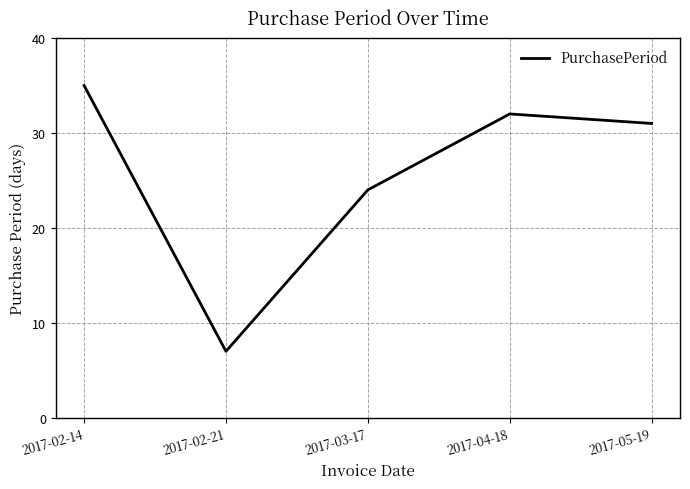

Does the chart display data point markers on the line(s)?

No